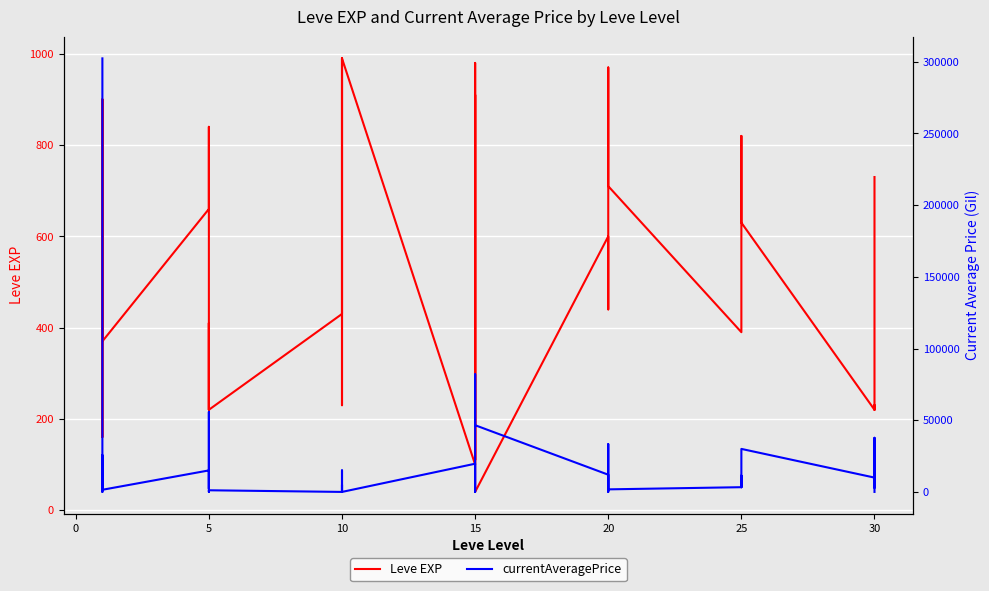

Reading left to right, what are all the values shown in this chart?

Leve EXP: 630	900	160	160	900	370	660	840	220	410	220	220	430	330	230	990	430	990	100	910	110	920	980	40	600	440	600	600	970	710	390	460	490	820	630	220	220	230	220	730
currentAveragePrice: 302400	5000	0	9900	25600	1500	15000	9424	2253	55838	0	1150	0	5000	2300	1003	15000	0	19670	5000	778	0	82007	46533	12010	778	0	8833	33333	1786	3299	9099	11356	3265	30000	9990	37750	2941	25148	0